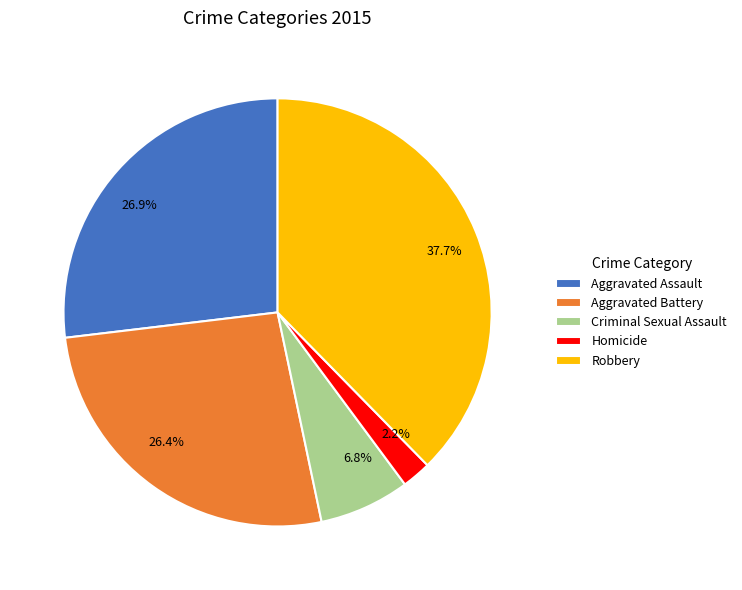

Does 2.2% account for over 50% of the chart?

No